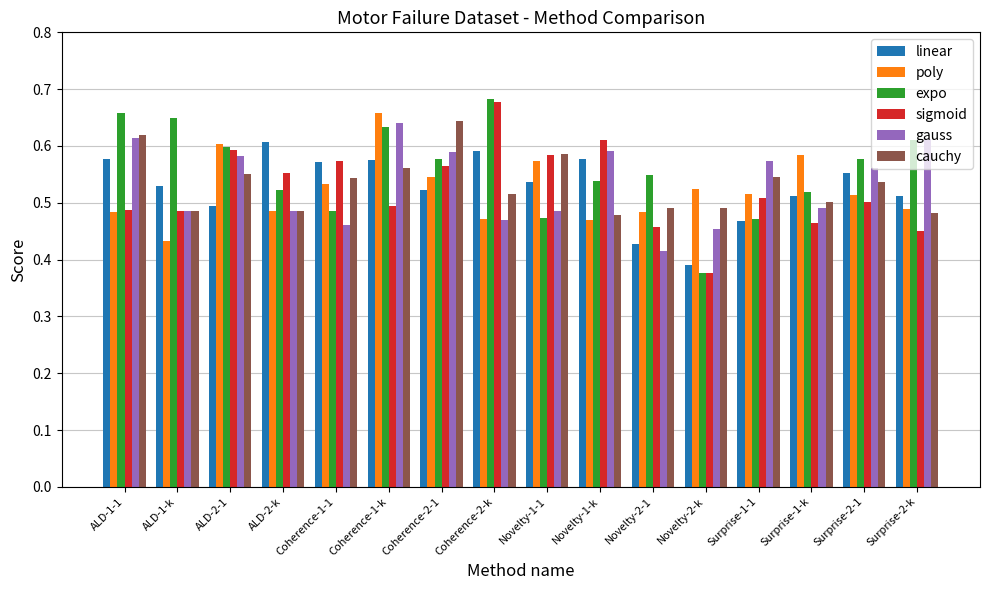

Between Novelty-1-k and Novelty-2-1, which series saw the biggest shift?

gauss